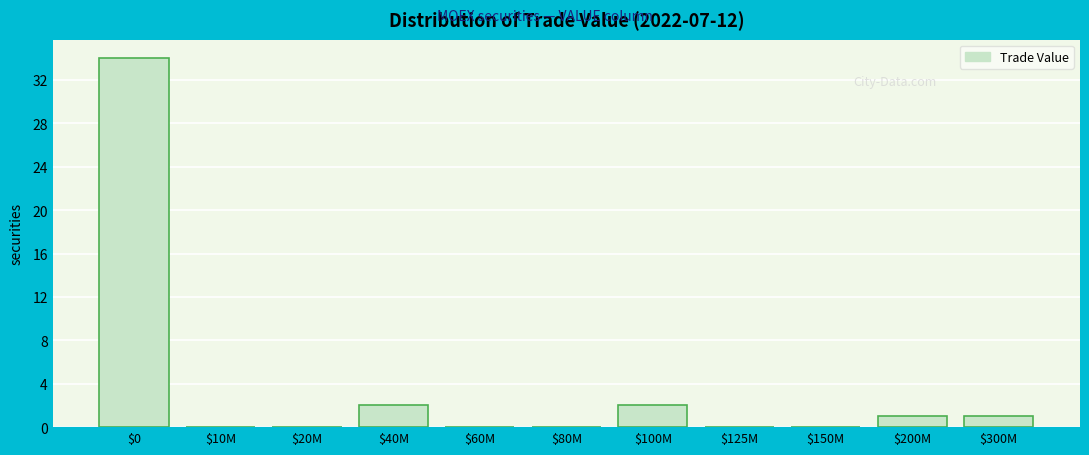

The value at $0 is 34. True or false?

True